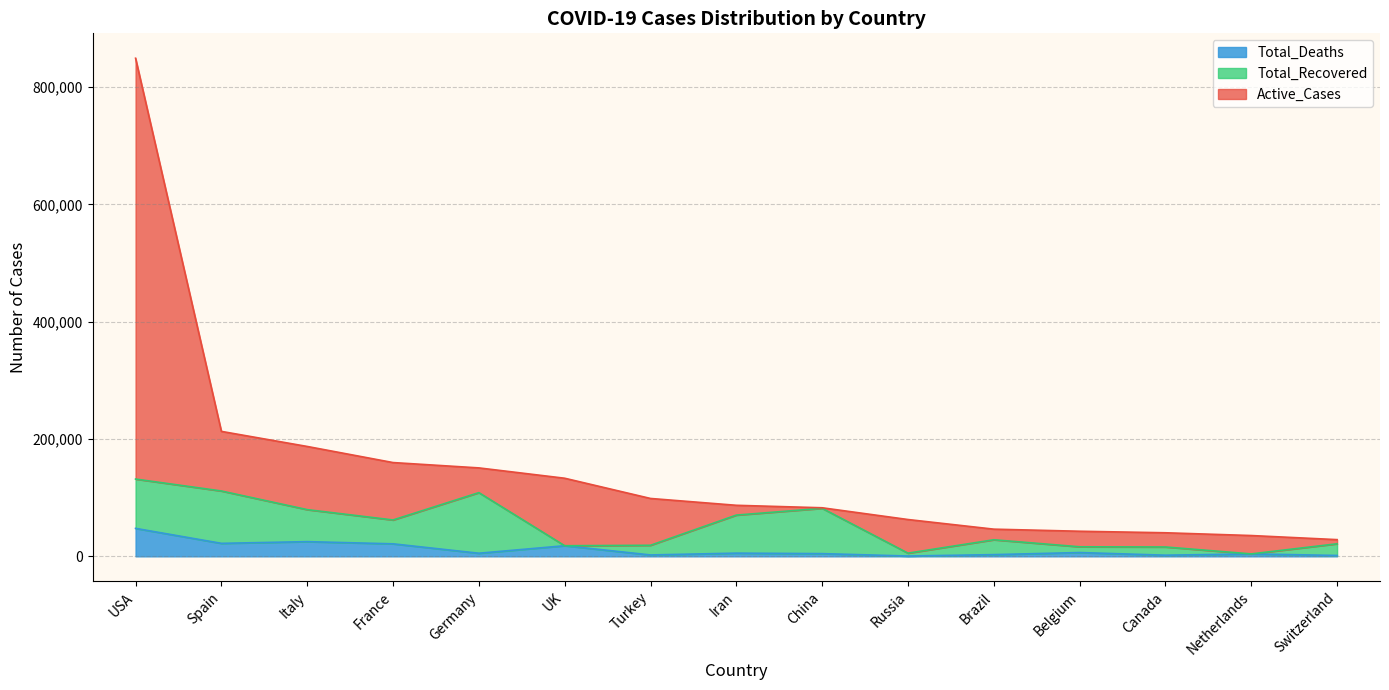

At which label does Total_Deaths reach its peak?

USA